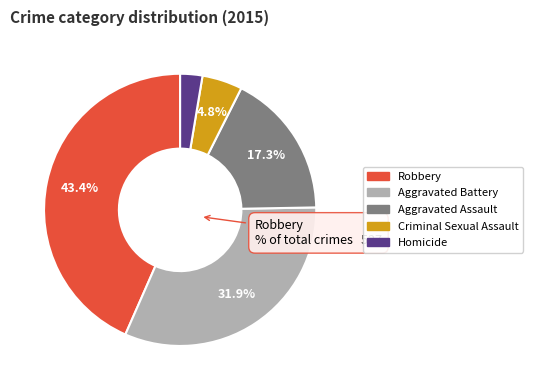

Which slice is the smallest?

Homicide